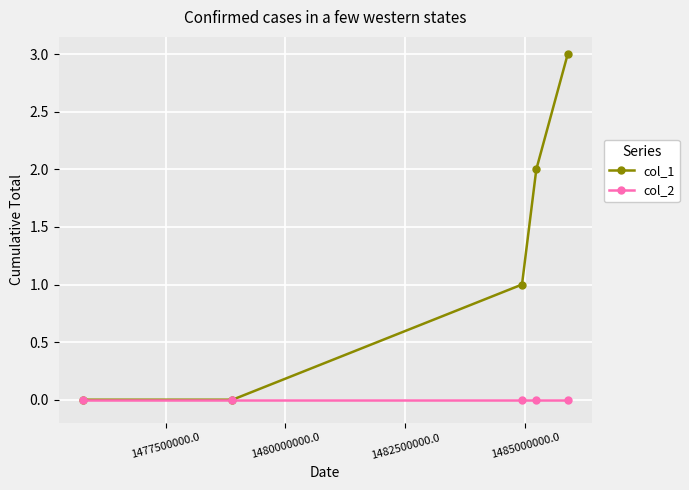

Reading left to right, list all the values displayed in this chart.

col_1: 0	0	1	2	3
col_2: 0	0	0	0	0